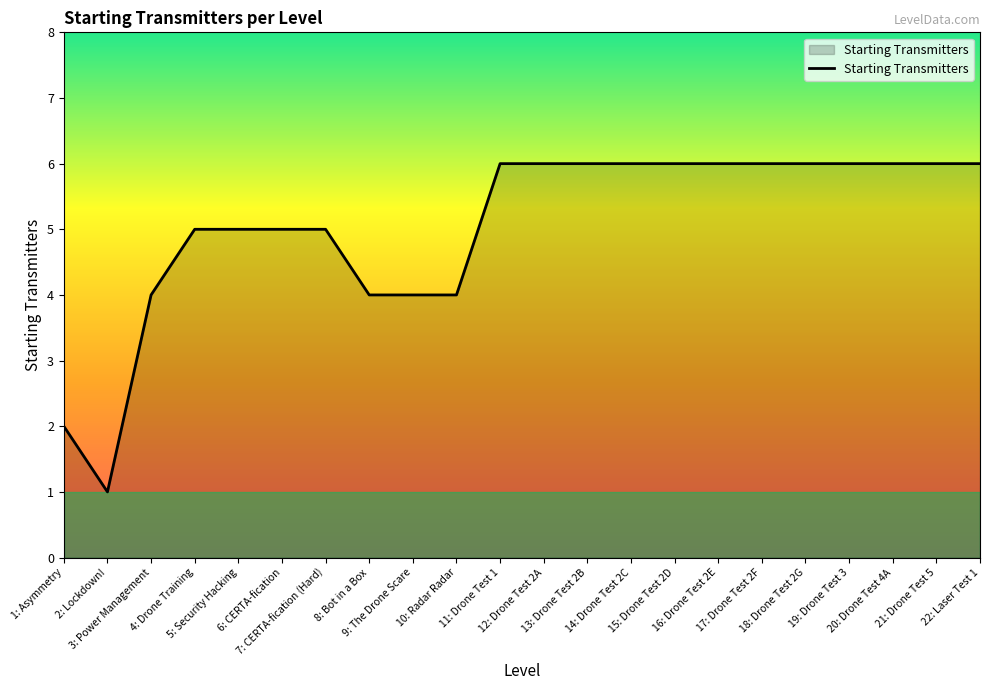

Does the chart have visible grid lines?

No